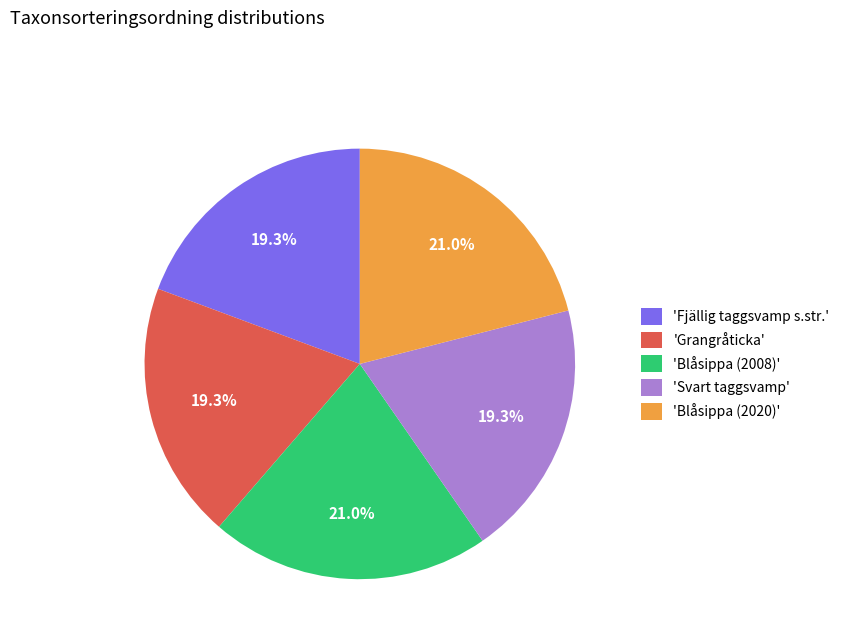

Combined, do 'Svart taggsvamp' and 'Fjällig taggsvamp s.str.' account for over 50%?

No